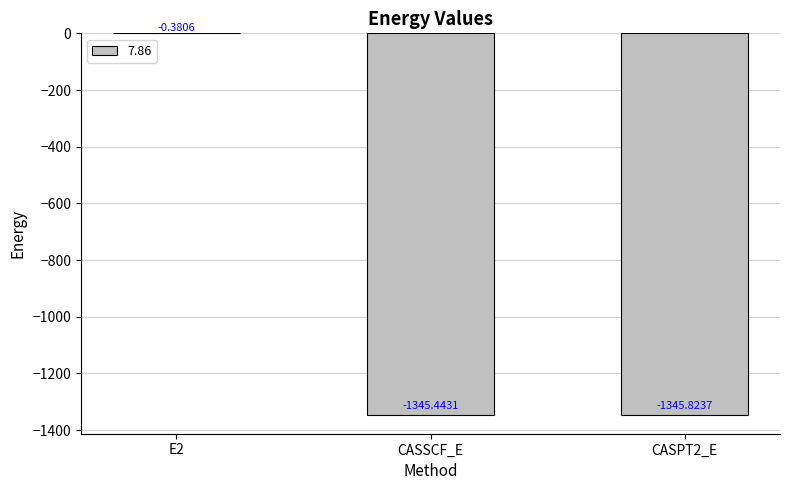

What is the sum of all values?

-2691.6